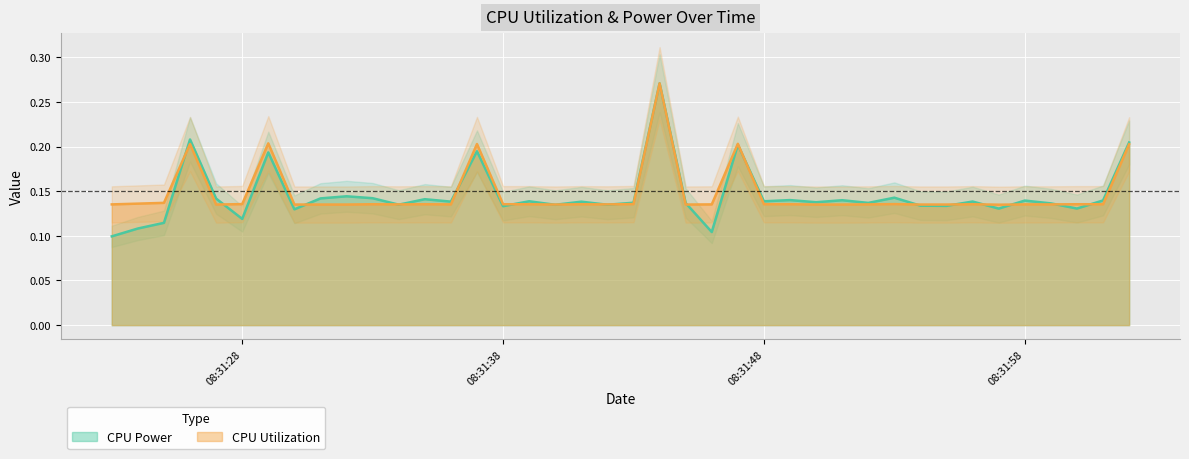

Where do CPU Utilization and CPU Power first cross each other?

2025-03-22 08:31:25 and 2025-03-22 08:31:26